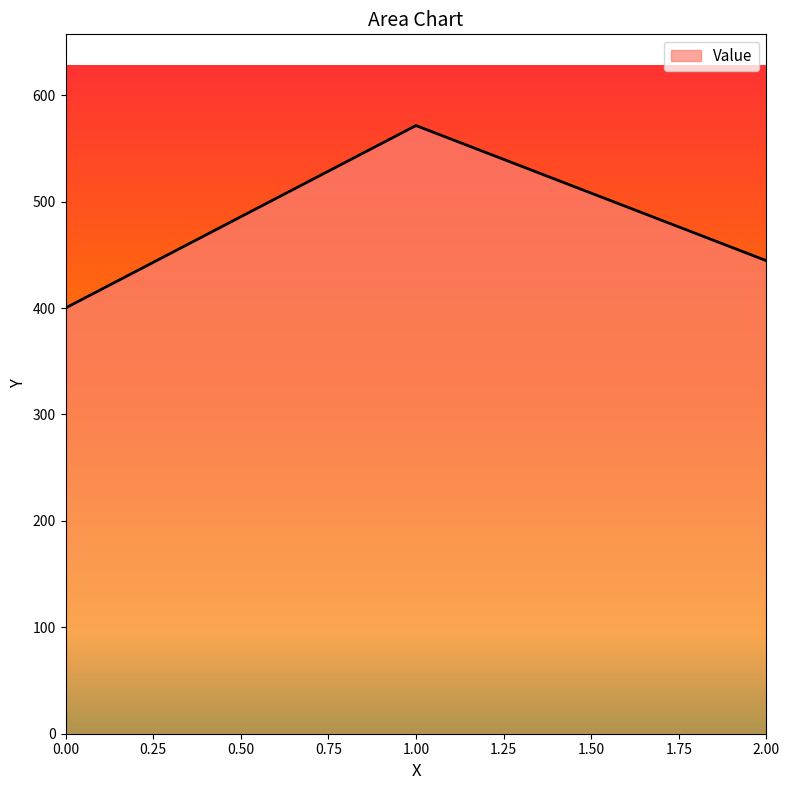

Rank the categories by value from lowest to highest.

0.00, 2.00, 1.00